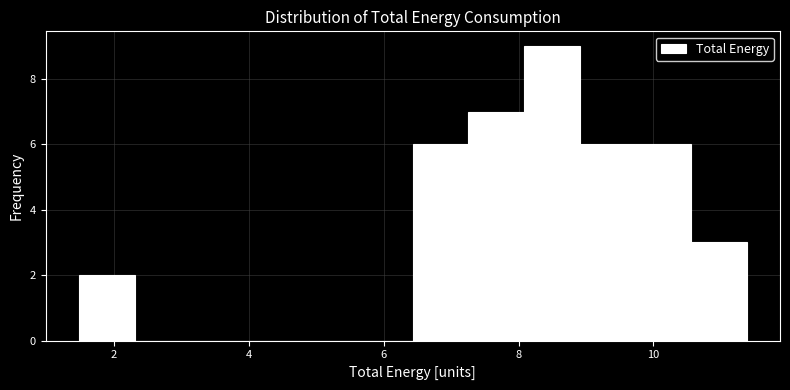

What is the height of the bar covering 7.2 to 8.0 on the x-axis? Neither the bar edges nor the heights are printed on the chart, so give them approximately, as read against the axes.

7